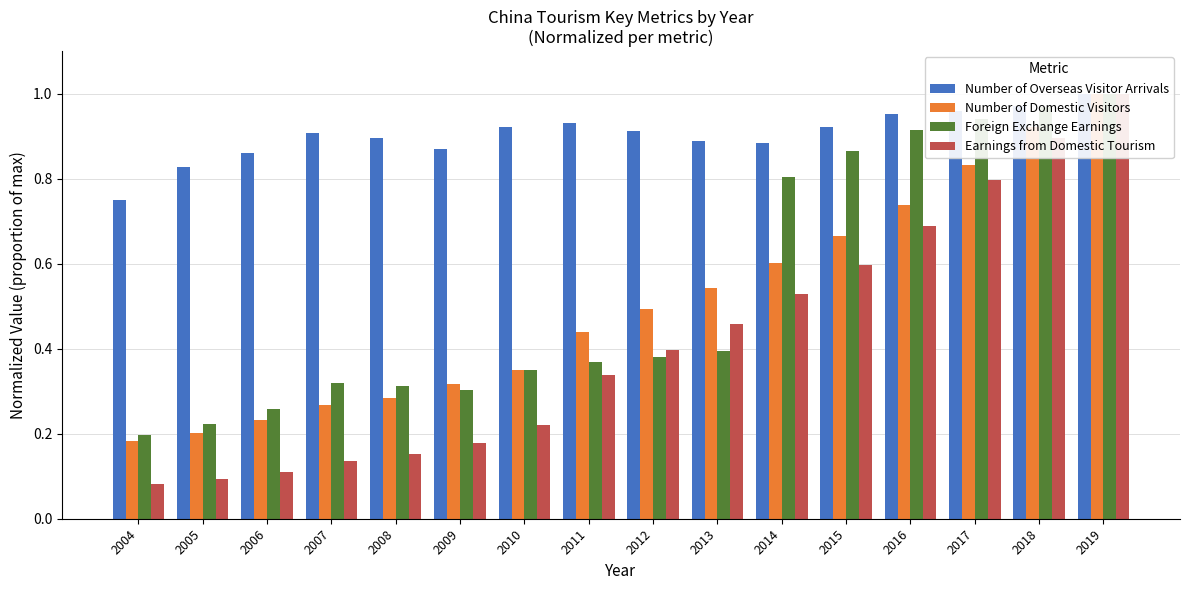

The Earnings from Domestic Tourism series shows 0.6 at 2015. True or false?

True